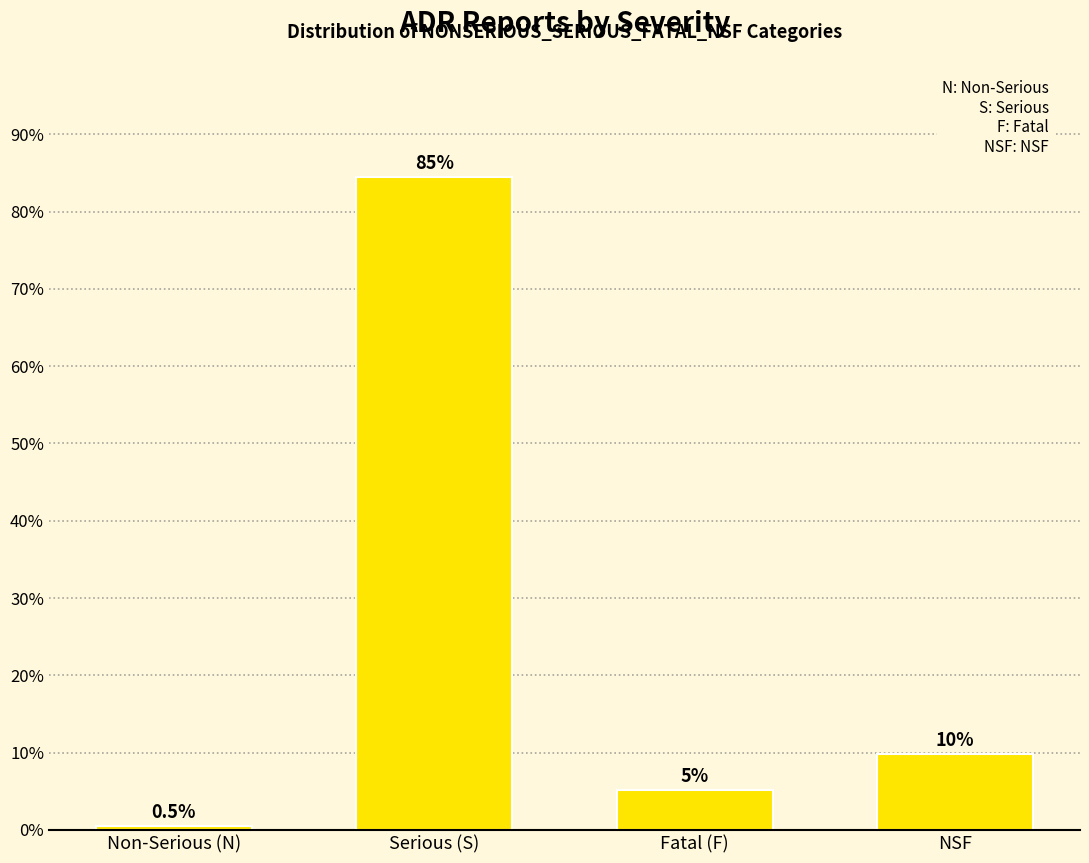

What is the smallest value displayed?

0.5